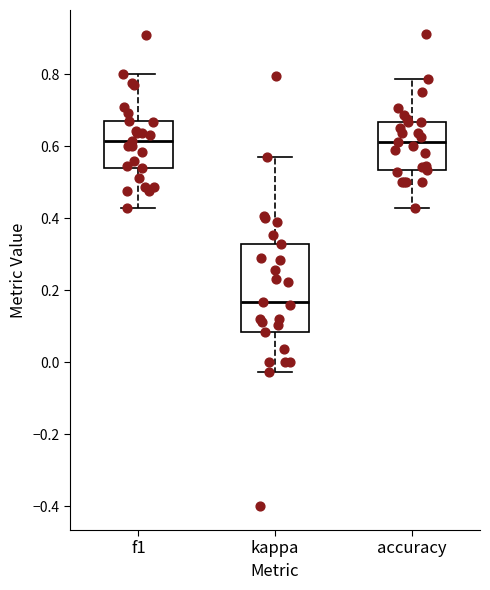

Where does the upper whisker of the box for f1 end on the y-axis? The values are not printed on the chart, so give them approximately, as read against the axis.

0.80